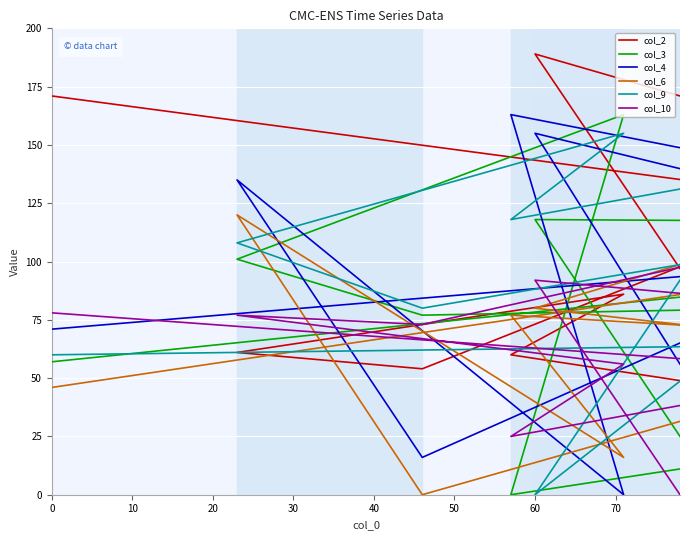

How many times do col_4 and col_2 cross each other?

4